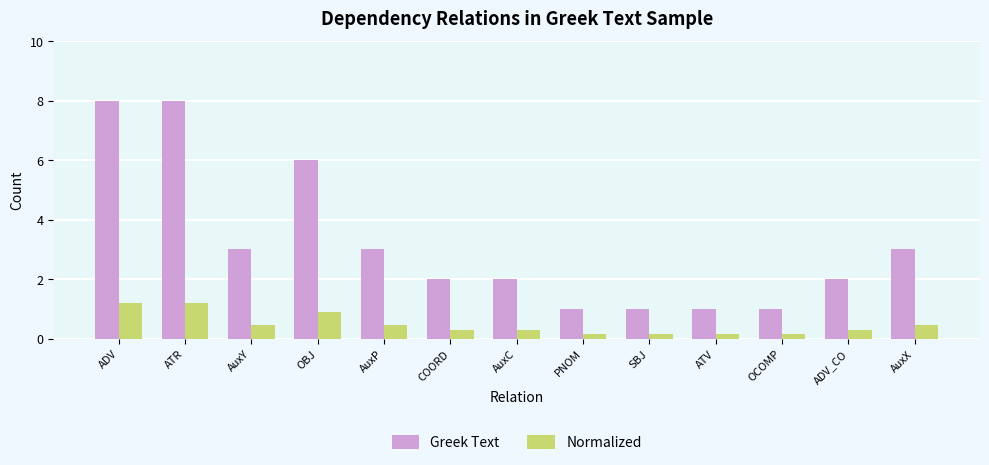

Is the value of Normalized at ATV greater than the value of Greek Text at ATR?

No